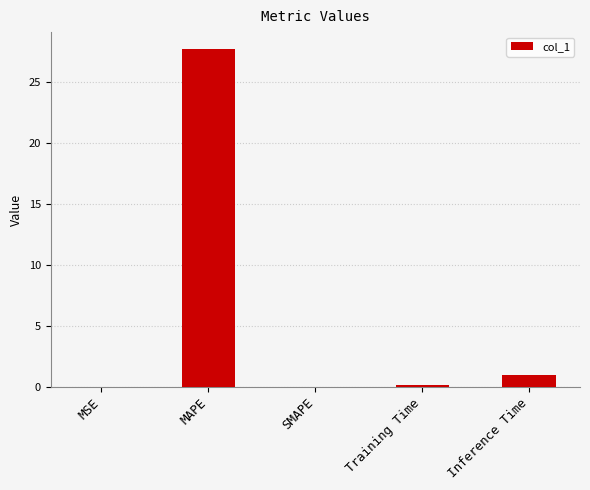

What value does the data have at Inference Time?

1.0